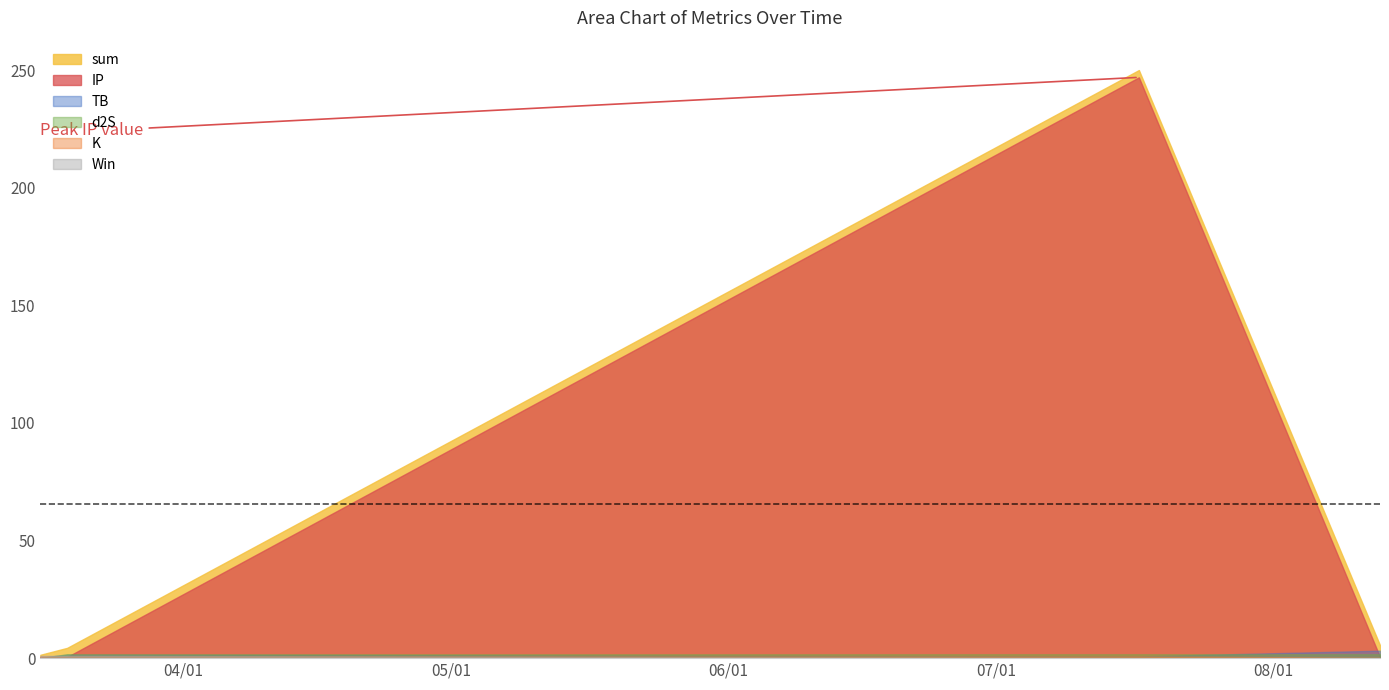

True or false: IP and d2S cross at least once.

True